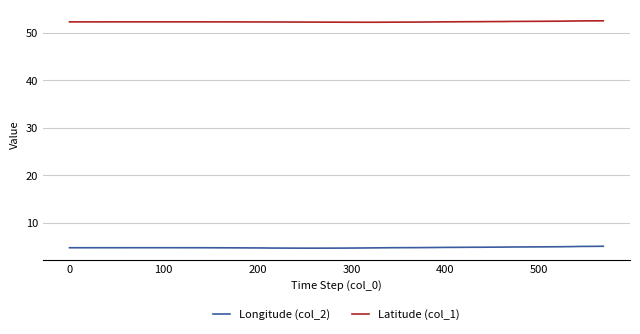

What is the smallest value displayed?

4.7